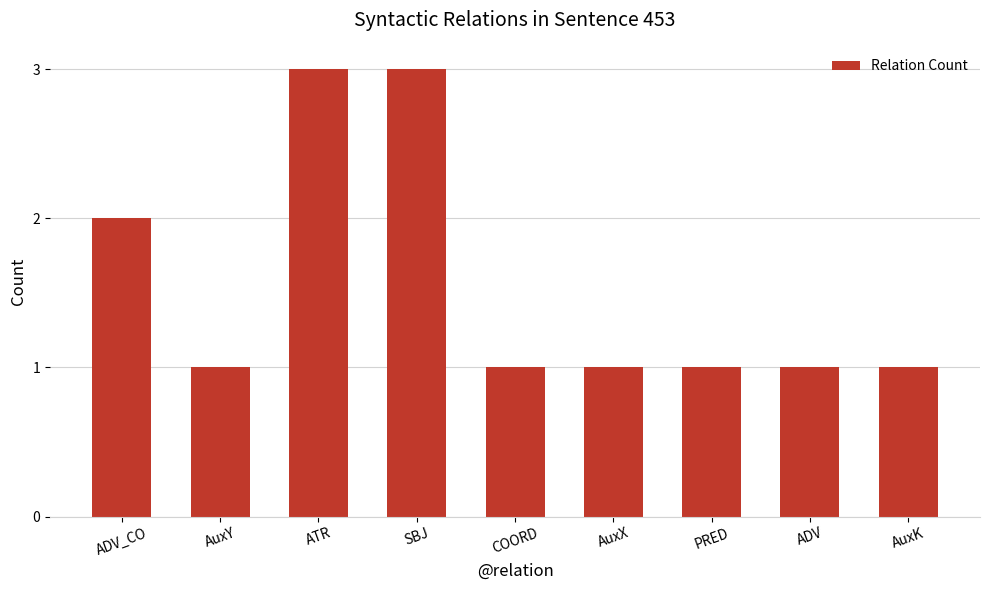

What is the value of the 2nd bar from the left?

1